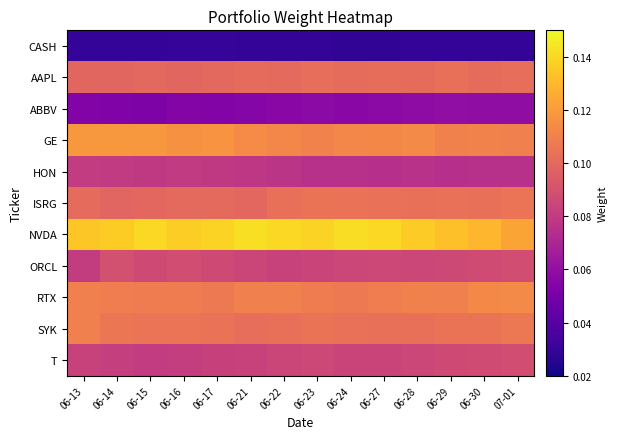

Reading right to left, list all the values displayed in this chart.

CASH: 07-01=0.0	06-30=0.0	06-29=0.0	06-28=0.0	06-27=0.0	06-24=0.0	06-23=0.0	06-22=0.0	06-21=0.0	06-17=0.0	06-16=0.0	06-15=0.0	06-14=0.0	06-13=0.0
AAPL: 07-01=0.1	06-30=0.1	06-29=0.1	06-28=0.1	06-27=0.1	06-24=0.1	06-23=0.1	06-22=0.1	06-21=0.1	06-17=0.1	06-16=0.1	06-15=0.1	06-14=0.1	06-13=0.1
ABBV: 07-01=0.1	06-30=0.1	06-29=0.1	06-28=0.1	06-27=0.1	06-24=0.1	06-23=0.1	06-22=0.1	06-21=0.1	06-17=0.1	06-16=0.1	06-15=0.1	06-14=0.1	06-13=0.1
GE: 07-01=0.1	06-30=0.1	06-29=0.1	06-28=0.1	06-27=0.1	06-24=0.1	06-23=0.1	06-22=0.1	06-21=0.1	06-17=0.1	06-16=0.1	06-15=0.1	06-14=0.1	06-13=0.1
HON: 07-01=0.1	06-30=0.1	06-29=0.1	06-28=0.1	06-27=0.1	06-24=0.1	06-23=0.1	06-22=0.1	06-21=0.1	06-17=0.1	06-16=0.1	06-15=0.1	06-14=0.1	06-13=0.1
ISRG: 07-01=0.1	06-30=0.1	06-29=0.1	06-28=0.1	06-27=0.1	06-24=0.1	06-23=0.1	06-22=0.1	06-21=0.1	06-17=0.1	06-16=0.1	06-15=0.1	06-14=0.1	06-13=0.1
NVDA: 07-01=0.1	06-30=0.1	06-29=0.1	06-28=0.1	06-27=0.1	06-24=0.1	06-23=0.1	06-22=0.1	06-21=0.1	06-17=0.1	06-16=0.1	06-15=0.1	06-14=0.1	06-13=0.1
ORCL: 07-01=0.1	06-30=0.1	06-29=0.1	06-28=0.1	06-27=0.1	06-24=0.1	06-23=0.1	06-22=0.1	06-21=0.1	06-17=0.1	06-16=0.1	06-15=0.1	06-14=0.1	06-13=0.1
RTX: 07-01=0.1	06-30=0.1	06-29=0.1	06-28=0.1	06-27=0.1	06-24=0.1	06-23=0.1	06-22=0.1	06-21=0.1	06-17=0.1	06-16=0.1	06-15=0.1	06-14=0.1	06-13=0.1
SYK: 07-01=0.1	06-30=0.1	06-29=0.1	06-28=0.1	06-27=0.1	06-24=0.1	06-23=0.1	06-22=0.1	06-21=0.1	06-17=0.1	06-16=0.1	06-15=0.1	06-14=0.1	06-13=0.1
T: 07-01=0.1	06-30=0.1	06-29=0.1	06-28=0.1	06-27=0.1	06-24=0.1	06-23=0.1	06-22=0.1	06-21=0.1	06-17=0.1	06-16=0.1	06-15=0.1	06-14=0.1	06-13=0.1